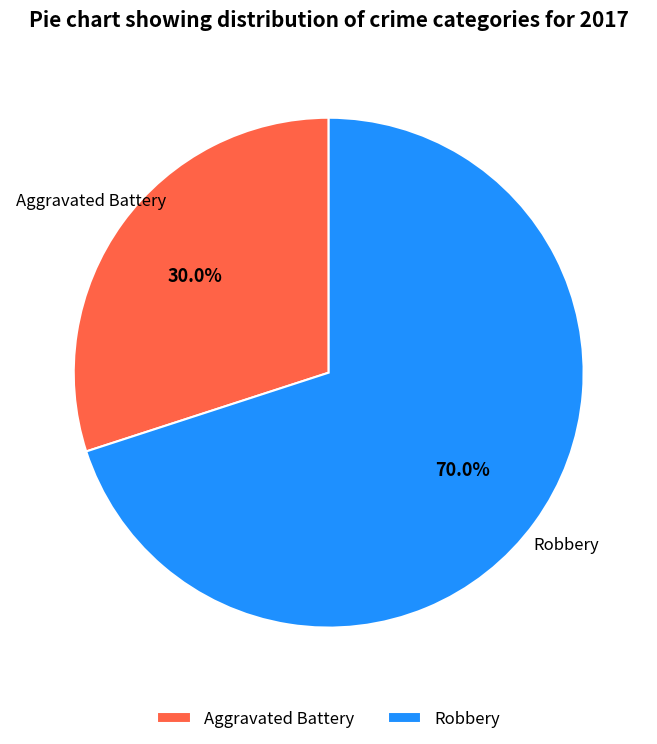

What is the ratio of the value at Robbery to the value at Aggravated Battery?

2.3